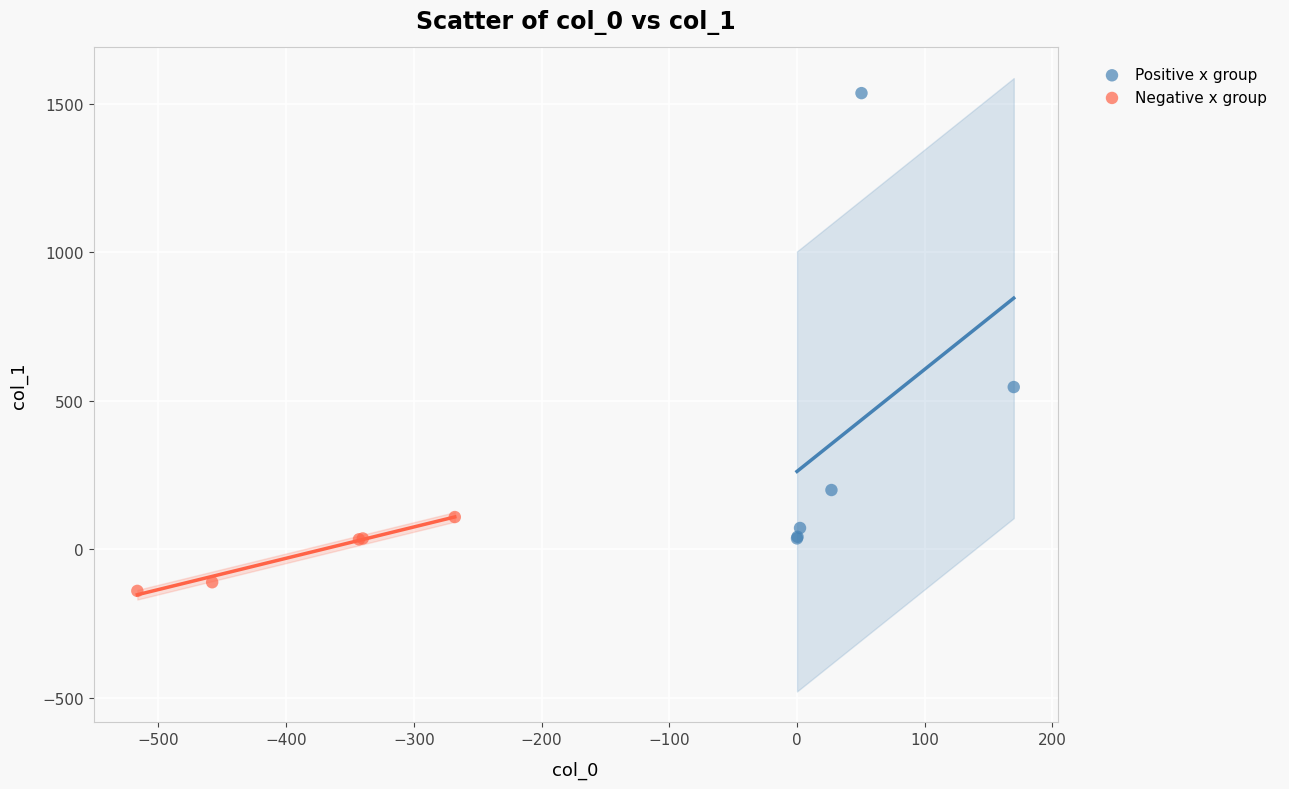

Which series contains the lowest Y value?

Negative x group